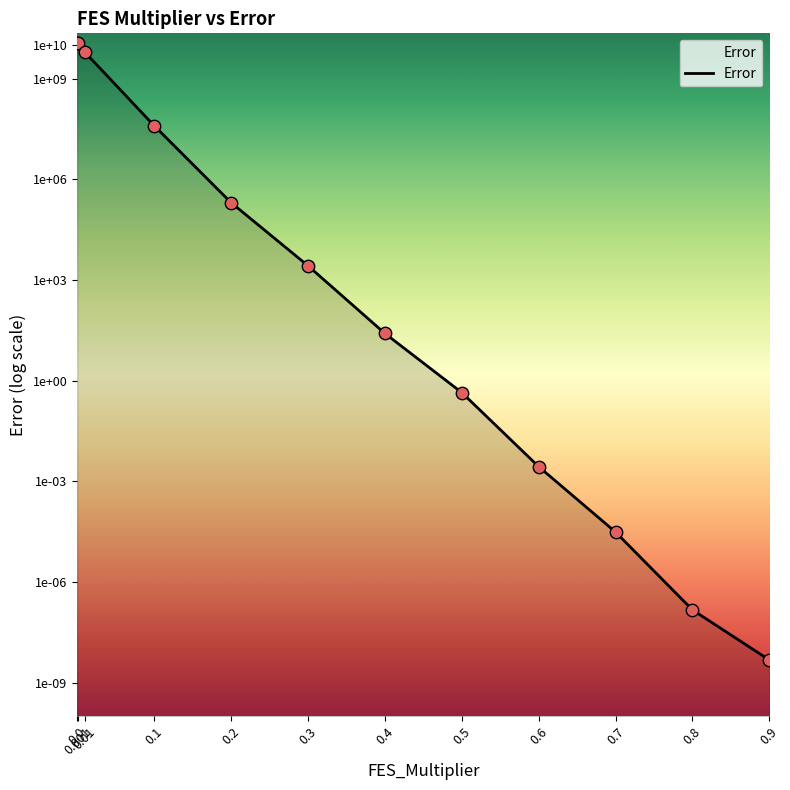

Which has a higher value, 0.6 or 0.9?

0.6